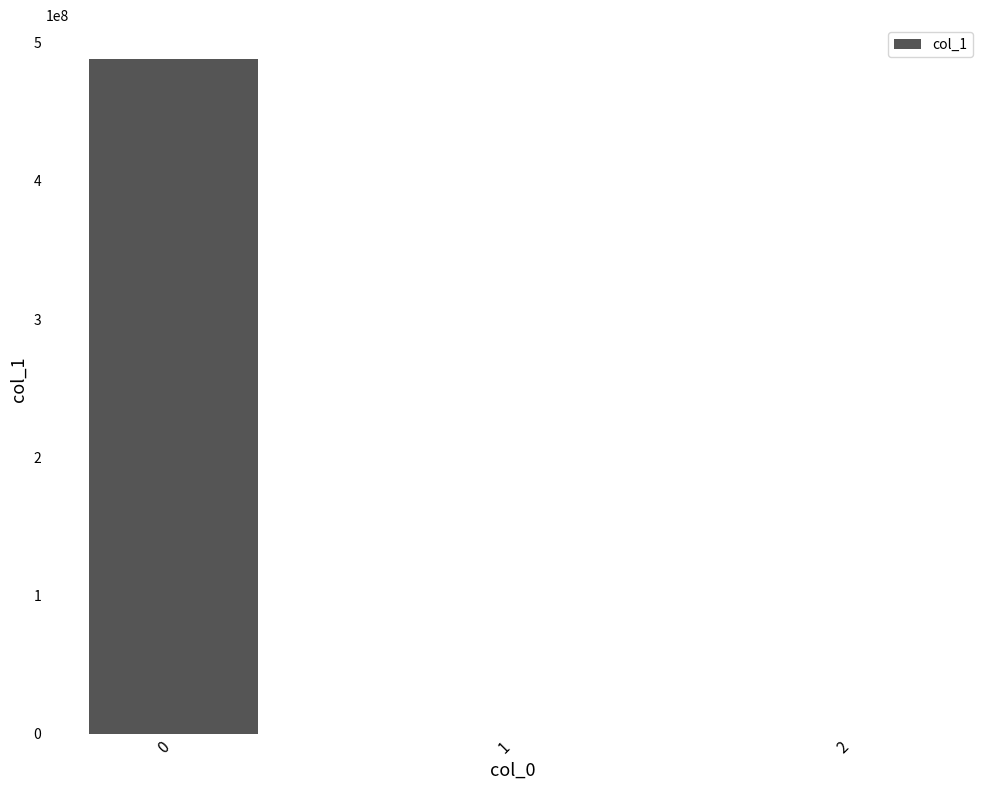

What is the sum of all values?

488297826.9